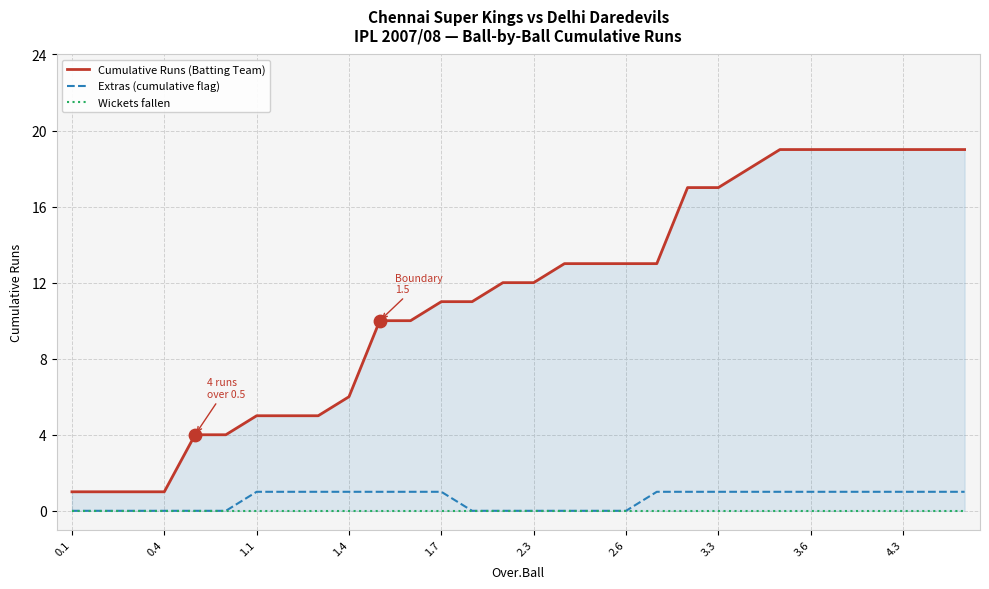

At how many categories does at least one series exceed 1?

26